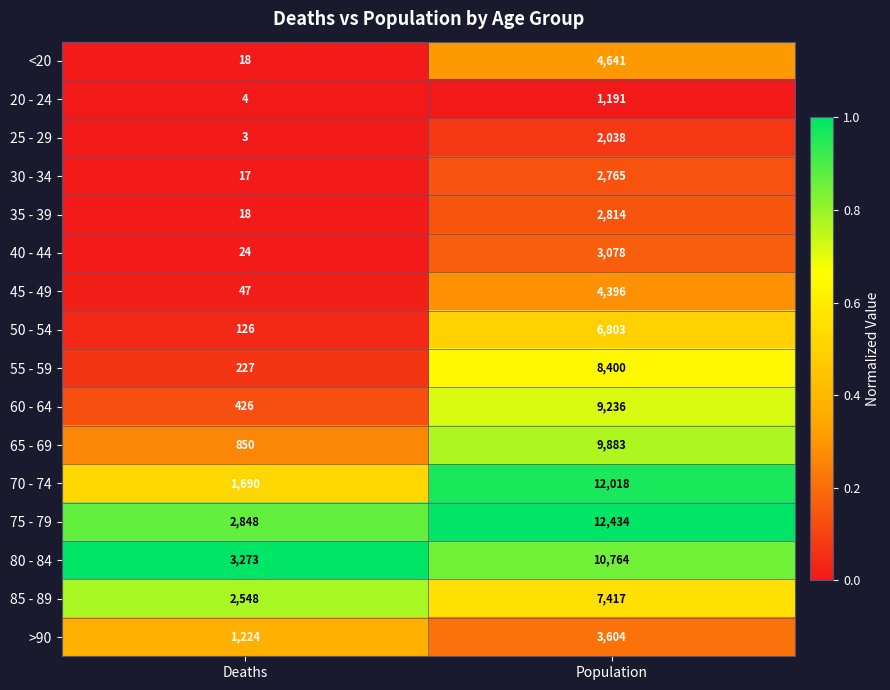

Which label corresponds to the smallest value in the chart?

Deaths